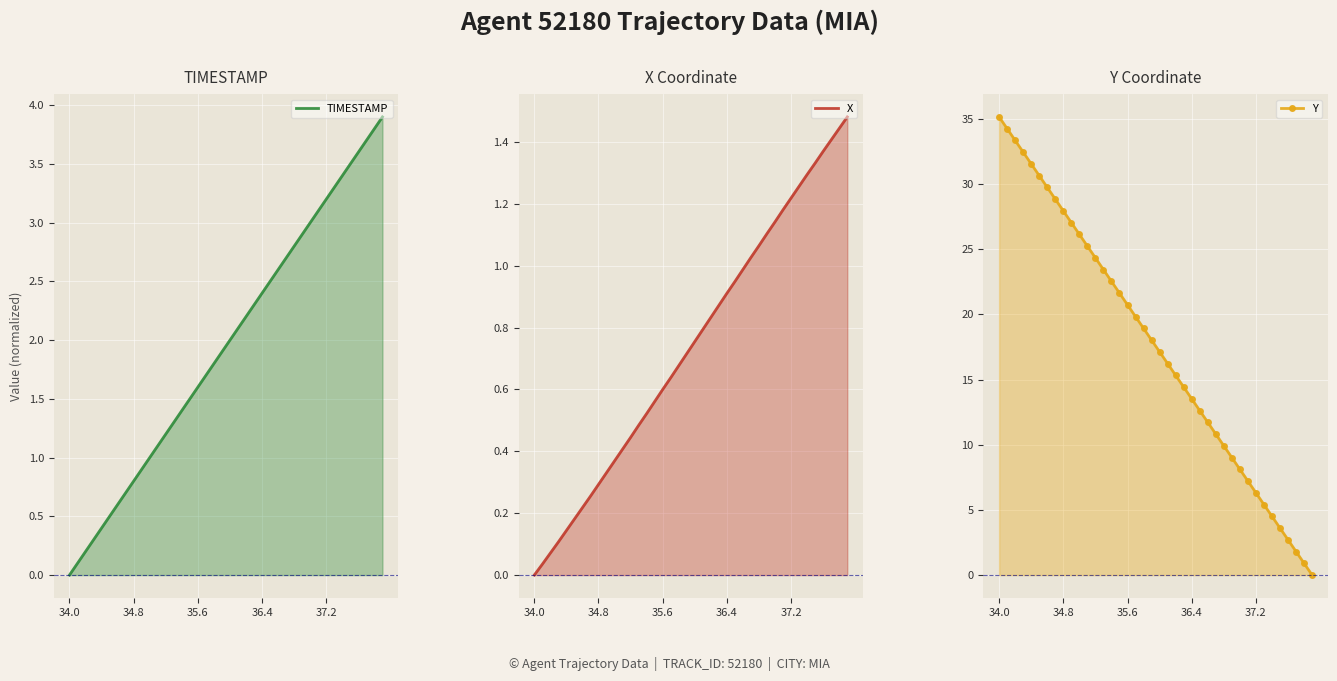

Rank the series at 10 from lowest to highest value.

X, TIMESTAMP, Y